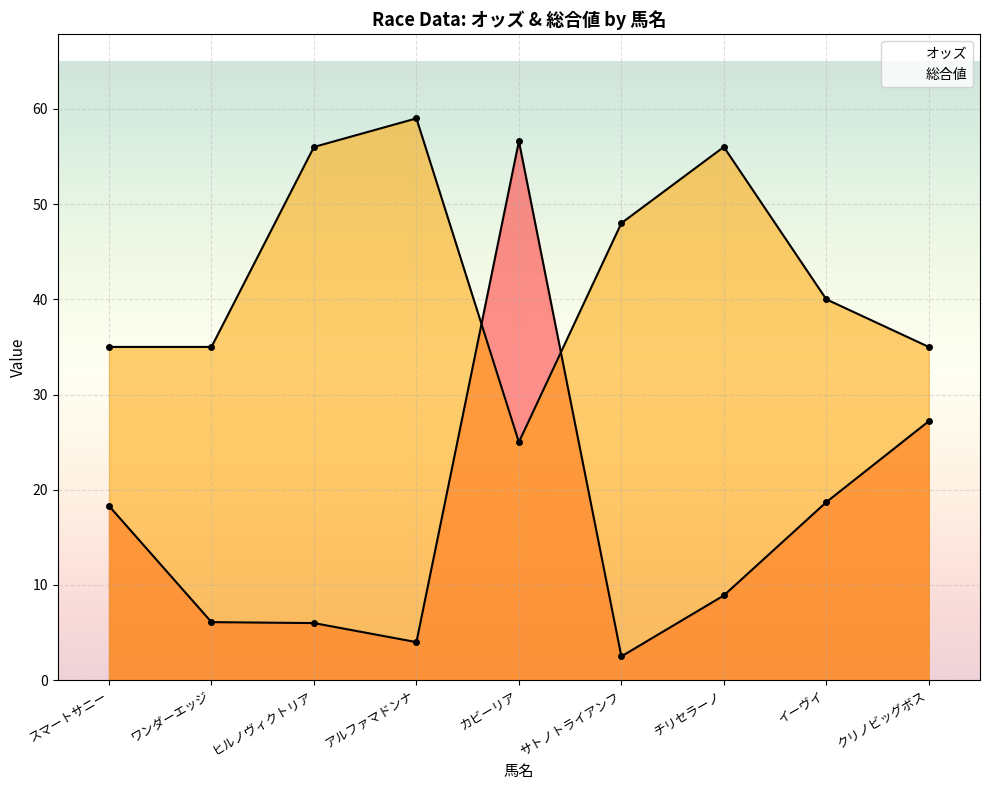

Between ワンダーエッジ and サトノトライアンフ, which is larger?

ワンダーエッジ